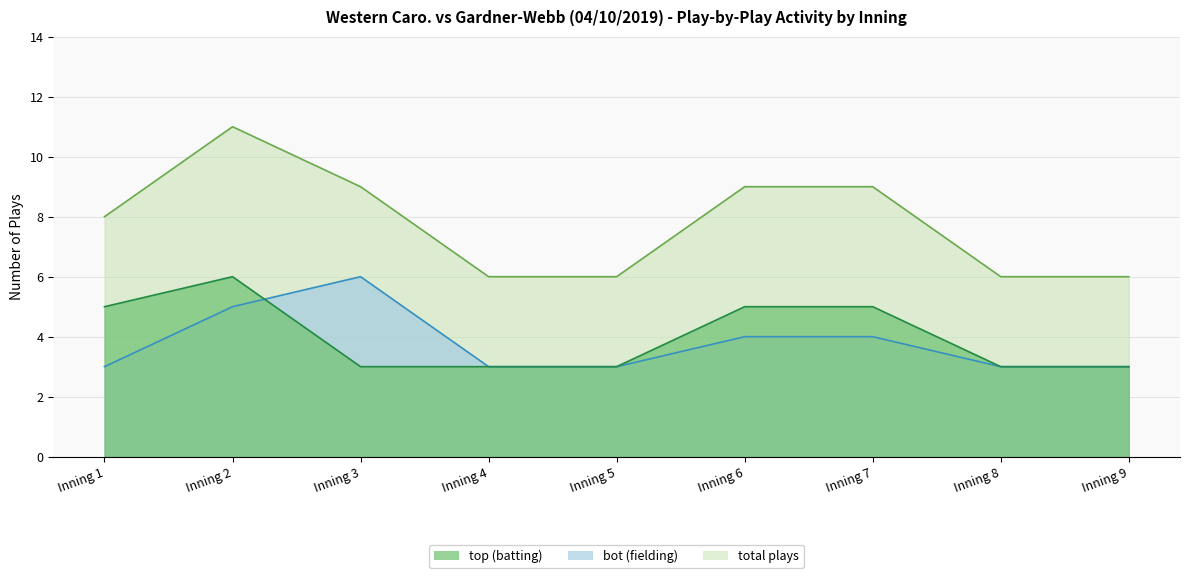

Does the chart have visible grid lines?

Yes